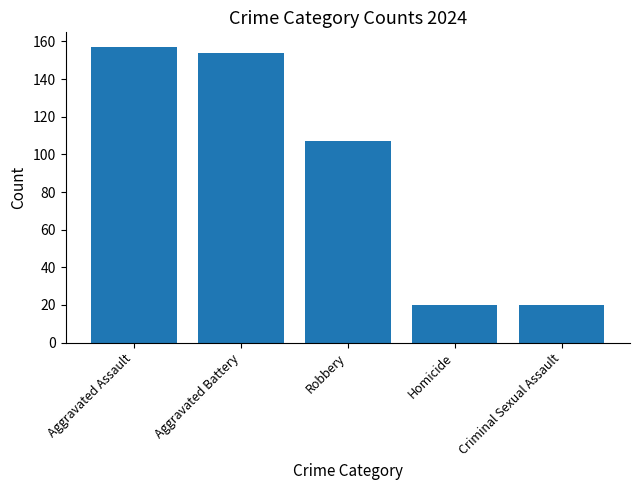

What is the difference between the values at Criminal Sexual Assault and Aggravated Battery?

134